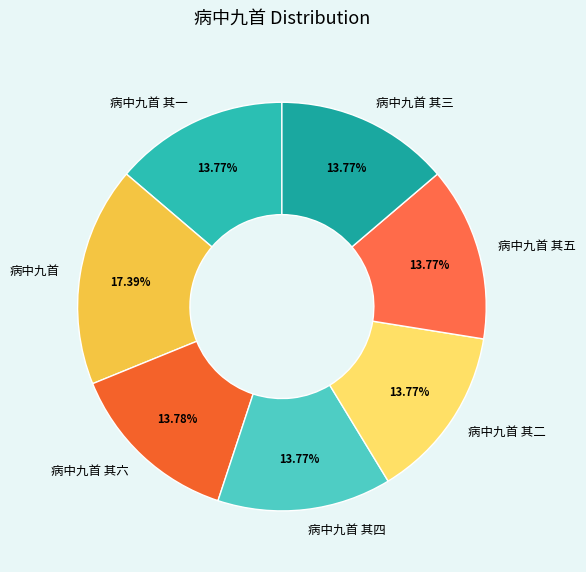

What percentage is the 病中九首 其三 slice, to the nearest percent?

14%